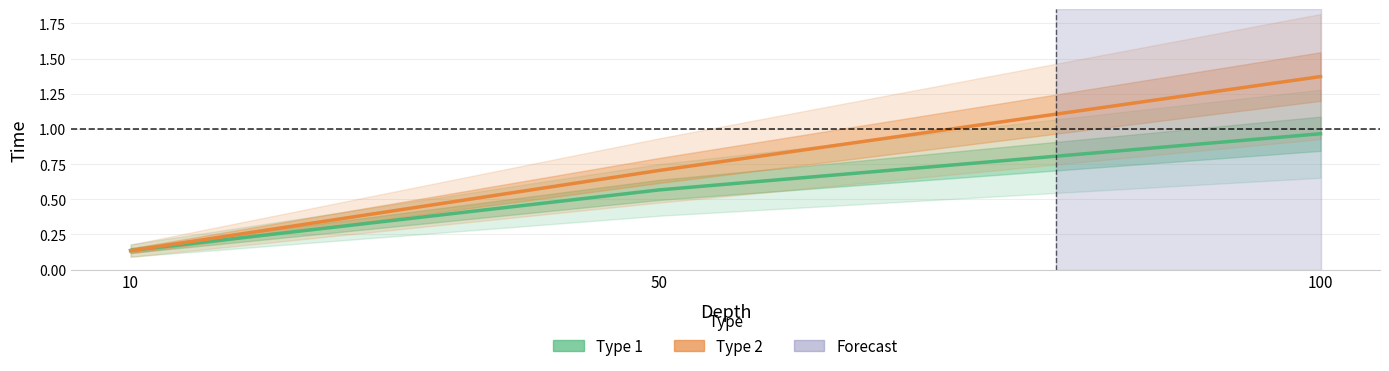

What are all the series names shown in the legend?

Type 1, Type 2